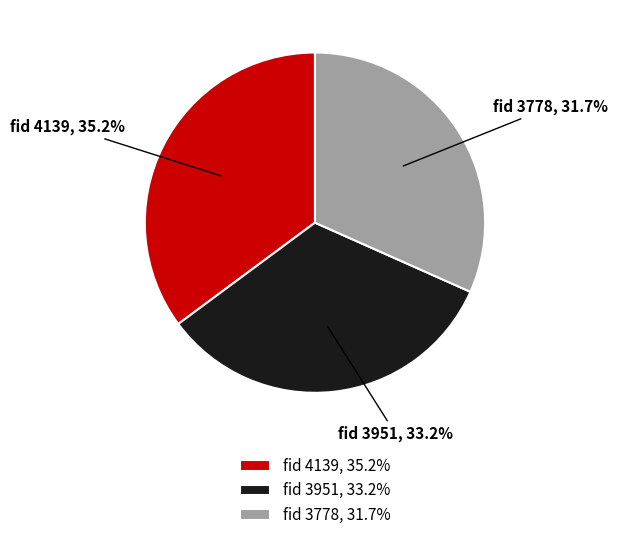

Is the sum of fid 3951 and fid 3778 greater than half?

Yes